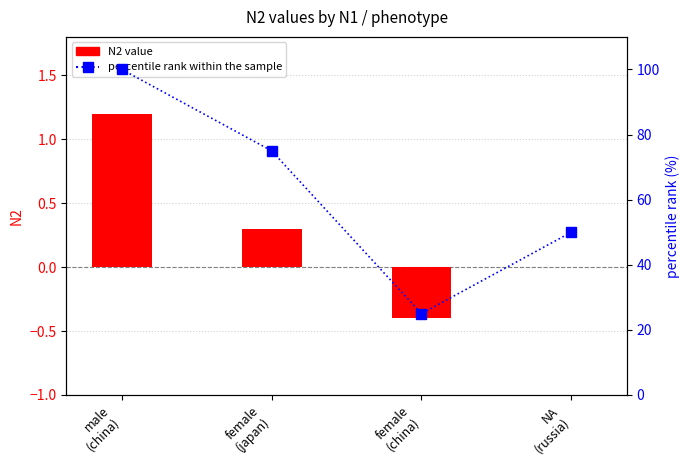

How many series are shown in this chart?

2